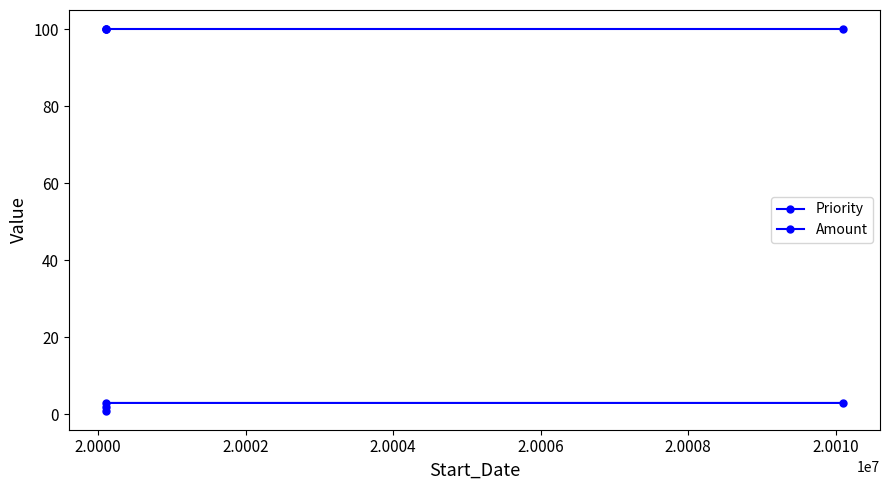

How many data points does each series have?

4